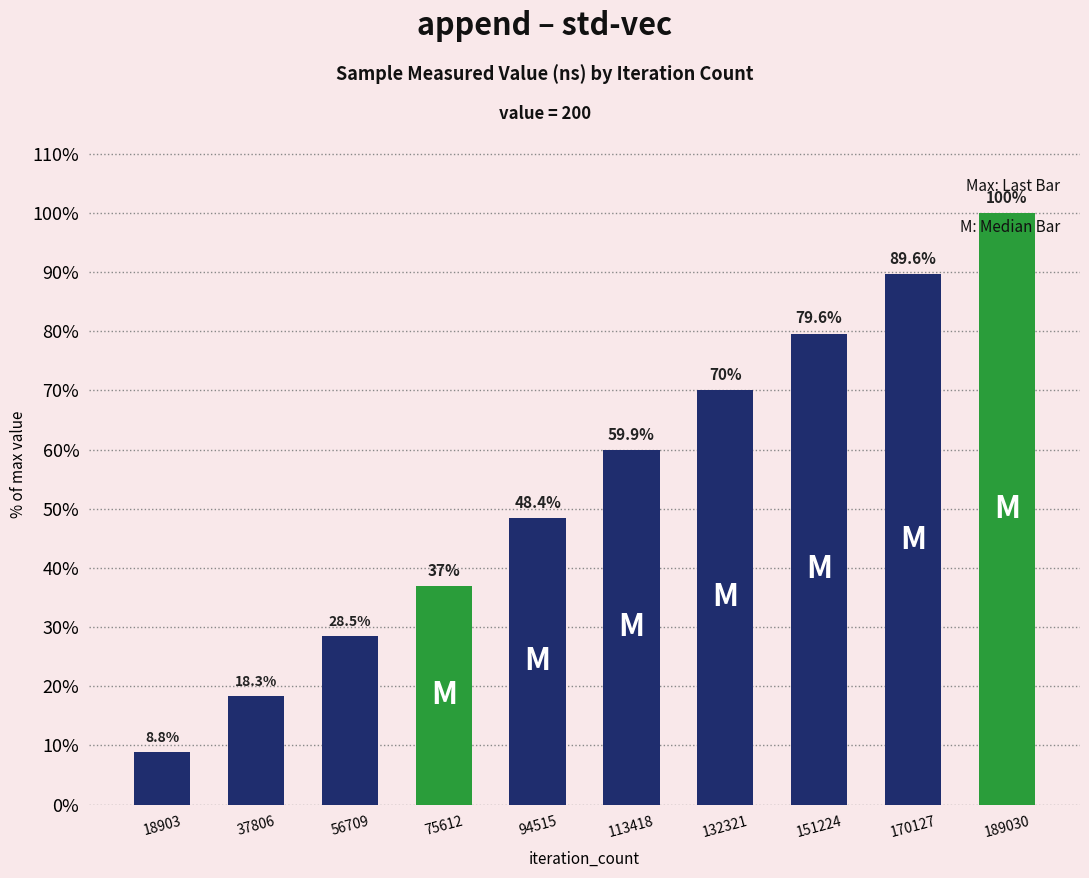

Count the number of categories in the chart.

10